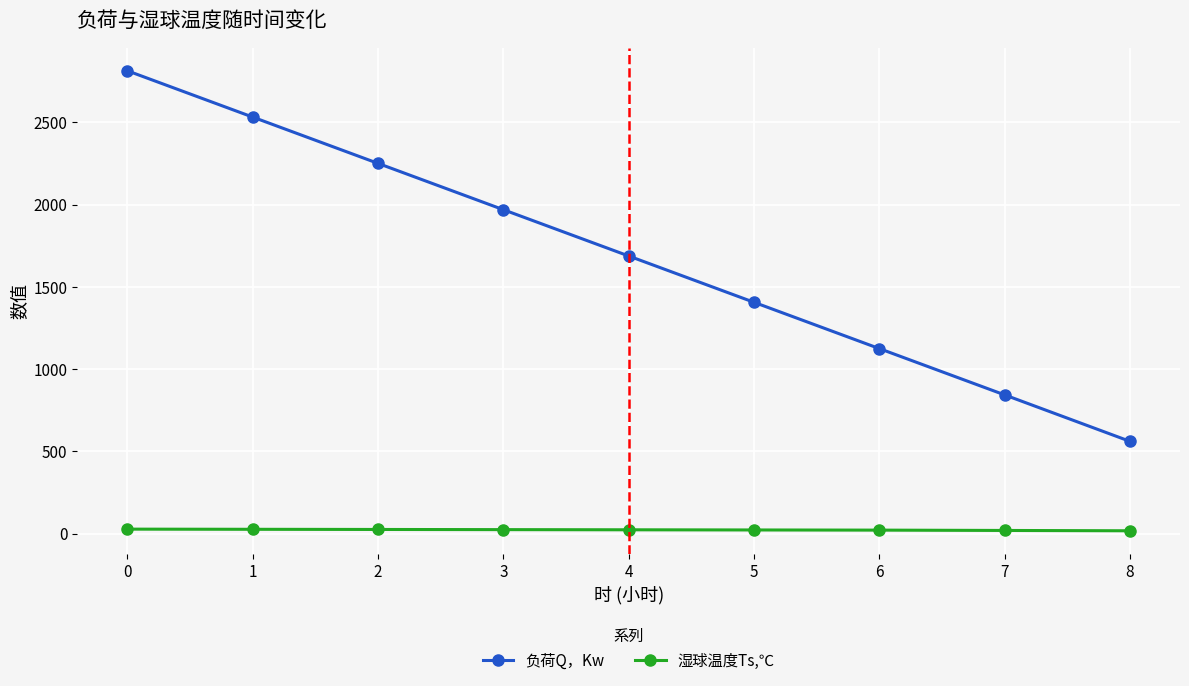

What value does the 湿球温度Ts,℃ series have at 5?

23.0